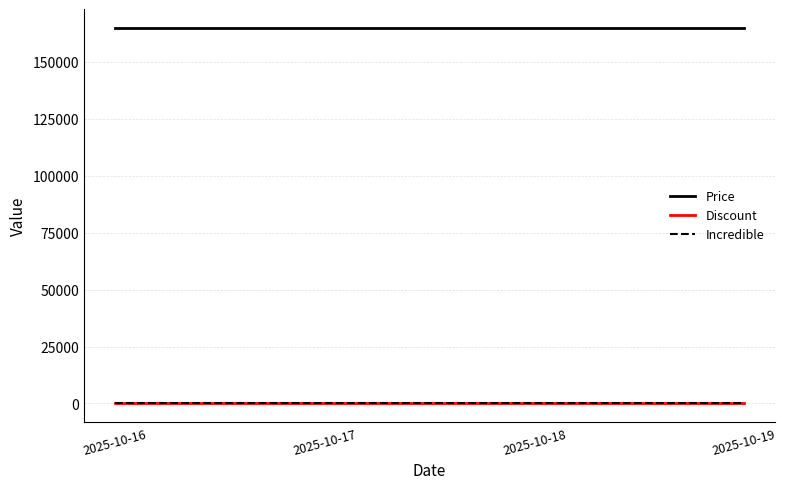

At which category is the sum across all series the highest?

2025-10-16